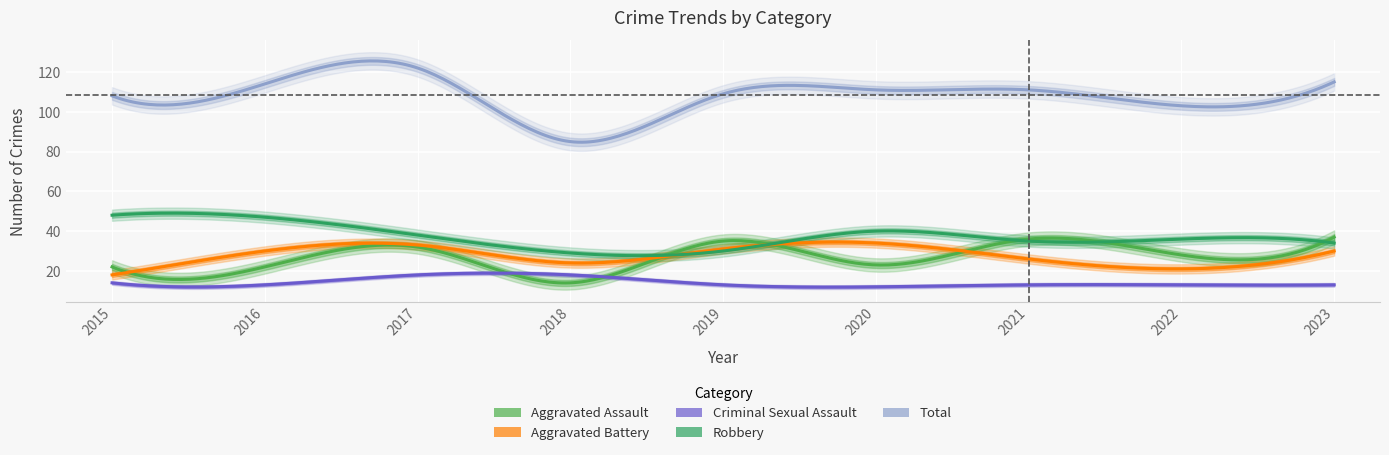

The value of Total at 2020 is 111. True or false?

True